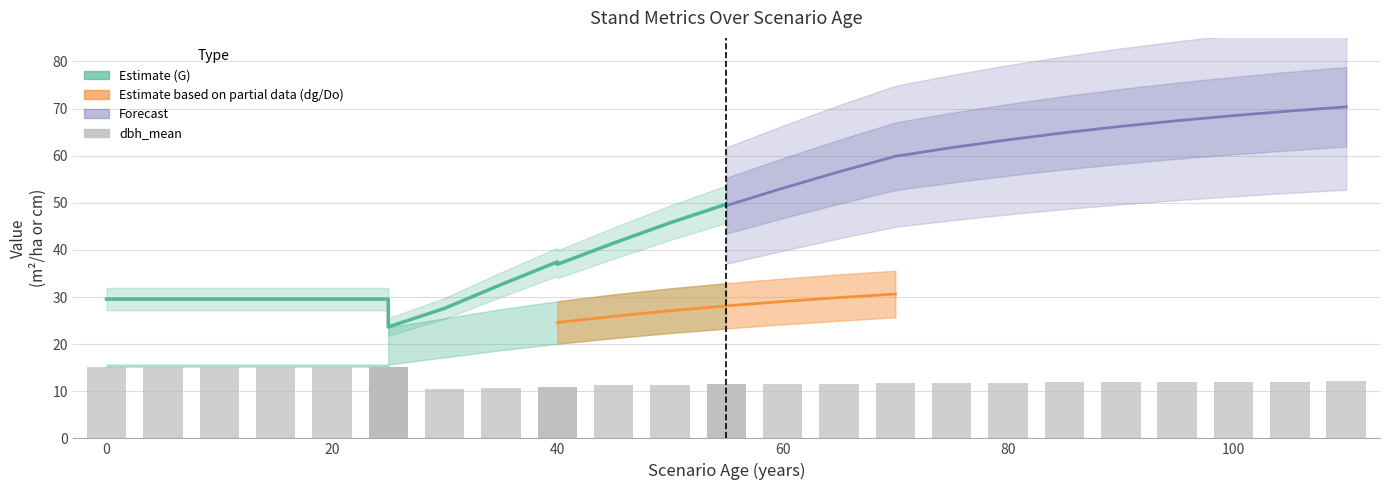

Are the bars horizontal?

No